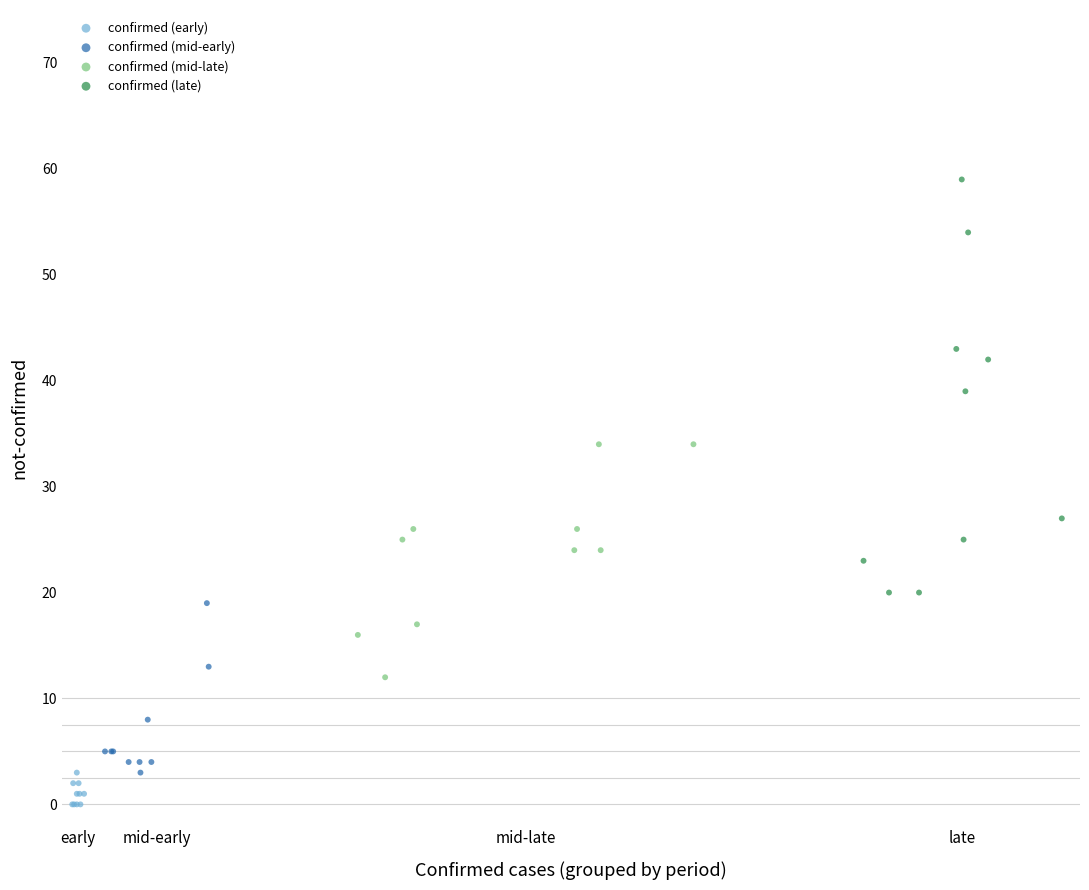

Which series contains the highest Y value?

confirmed (late)